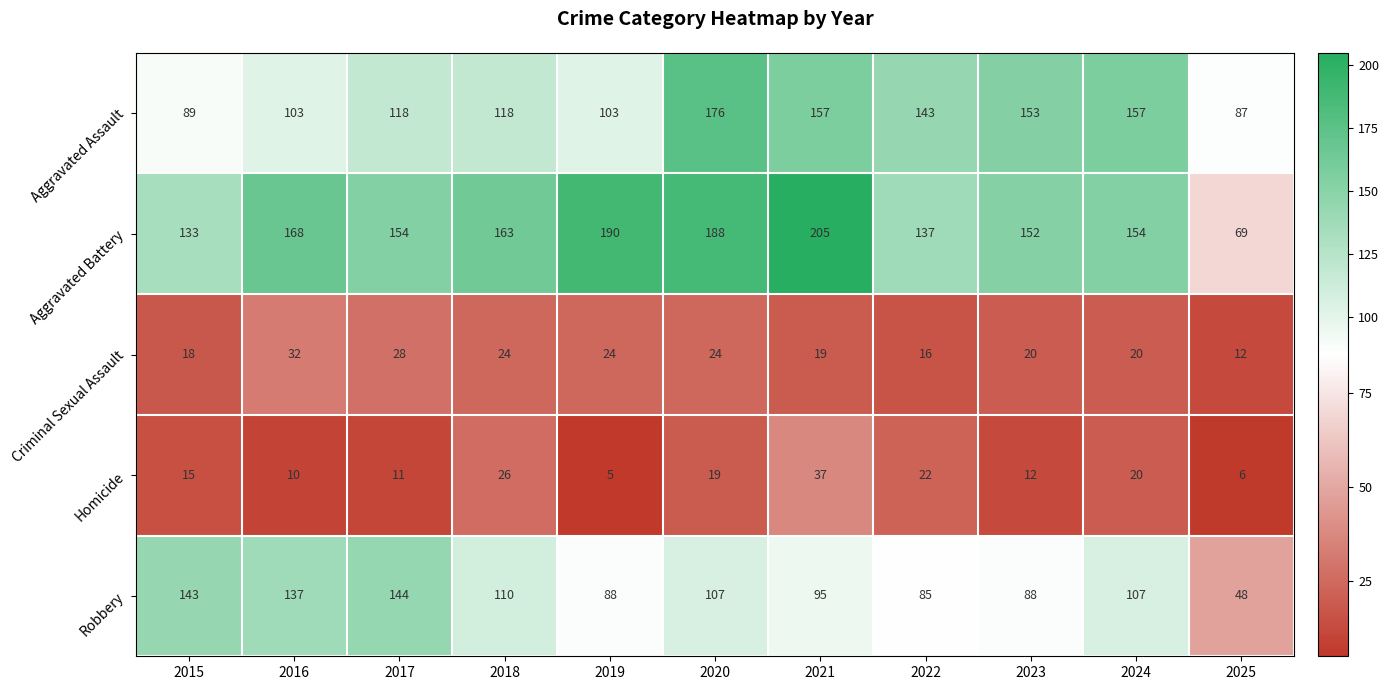

Is it true that Aggravated Assault equals 118 at 2018?

True